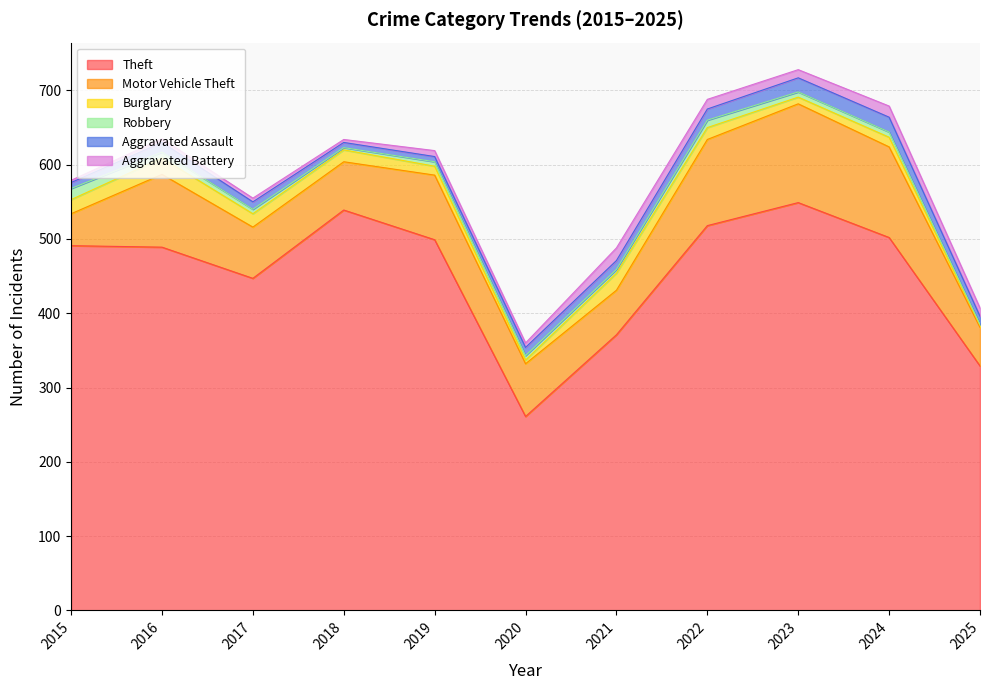

True or false: Motor Vehicle Theft and Aggravated Assault cross at least once.

False